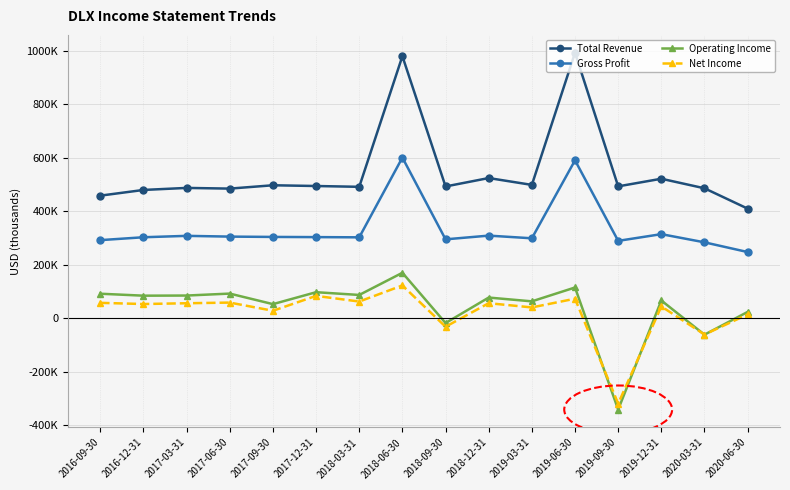

Where is the first local minimum for Net Income?

2016-12-31